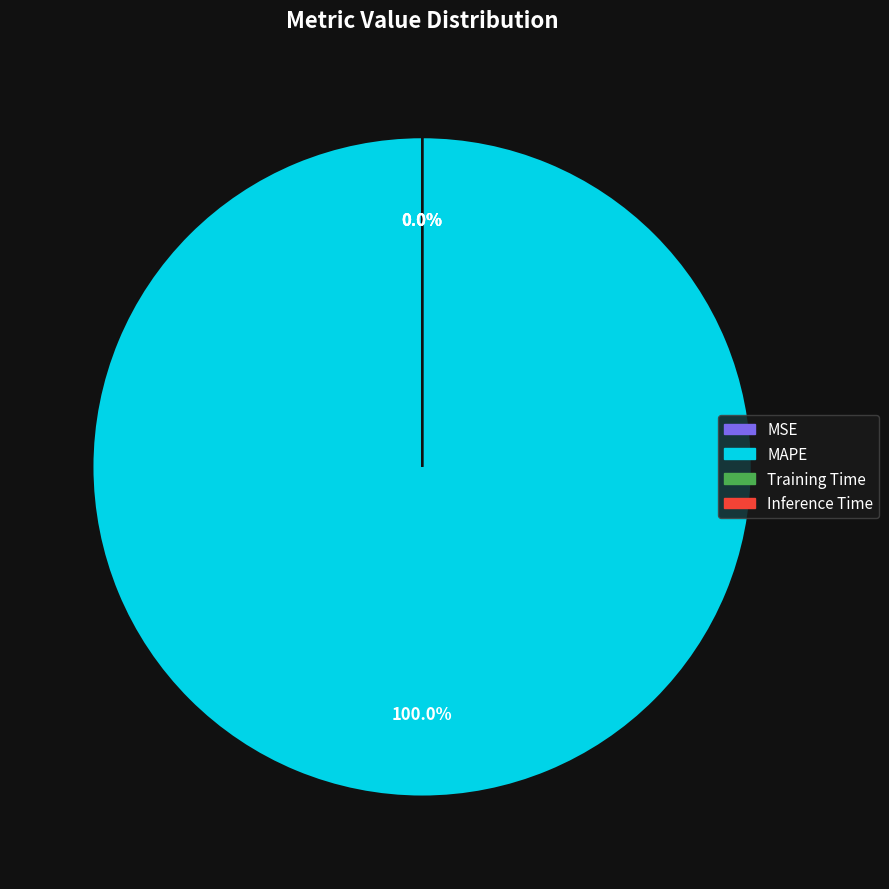

True or false: Training Time accounts for 9% of the total.

False